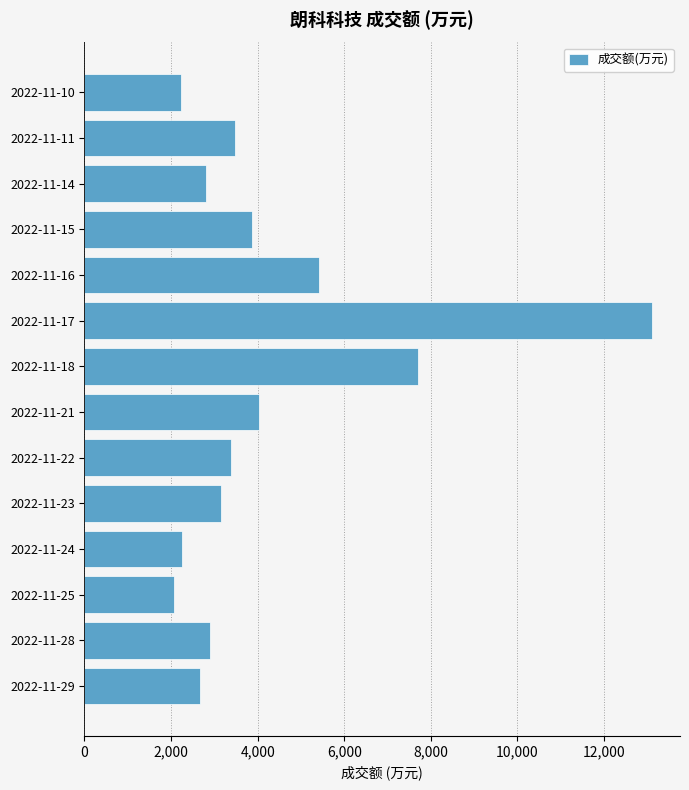

At which label is the value closest to 7590?

2022-11-18